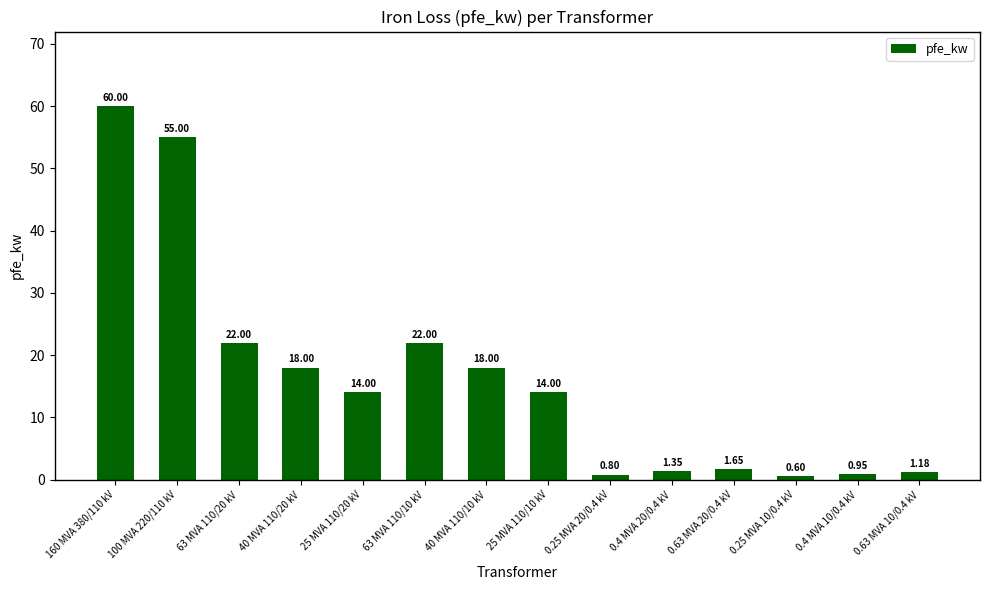

Which has a higher value, 0.25 MVA 20/0.4 kV or 100 MVA 220/110 kV?

100 MVA 220/110 kV